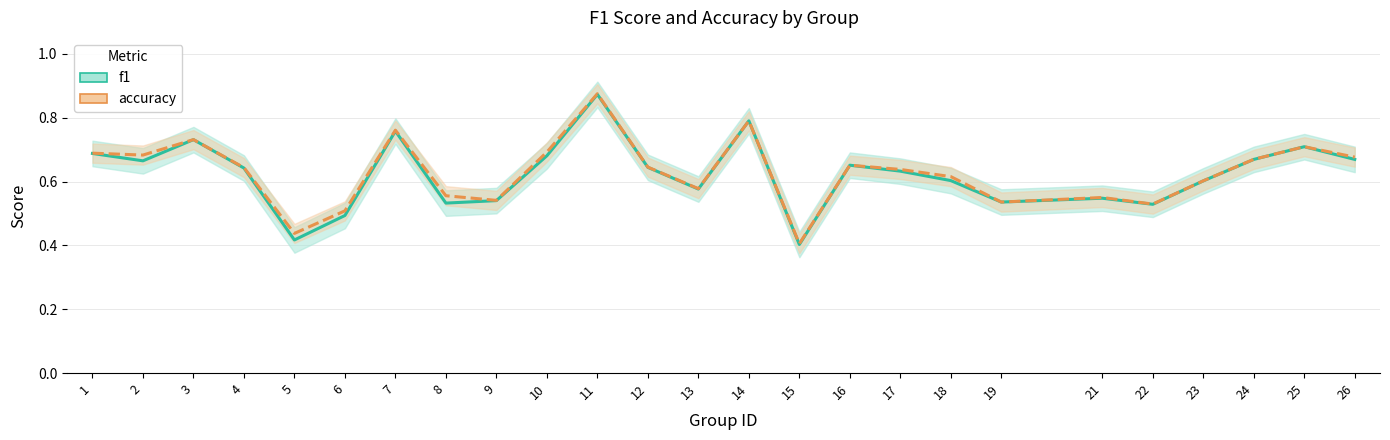

At which category does the chart reach its minimum across all series?

15